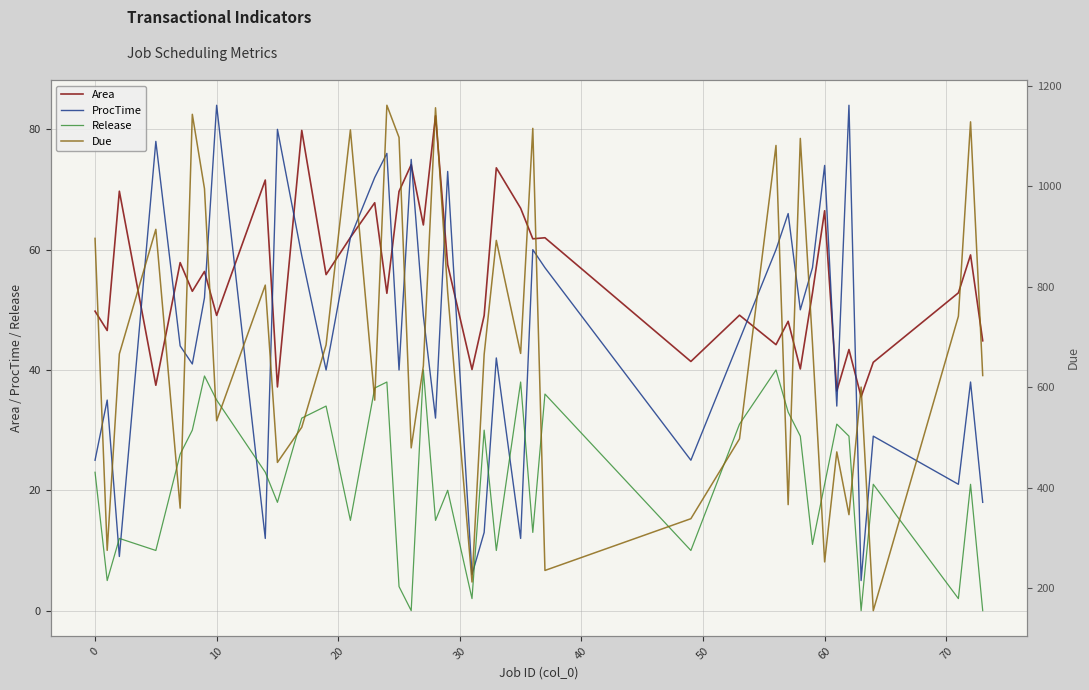

What is the maximum value for ProcTime?

84.0